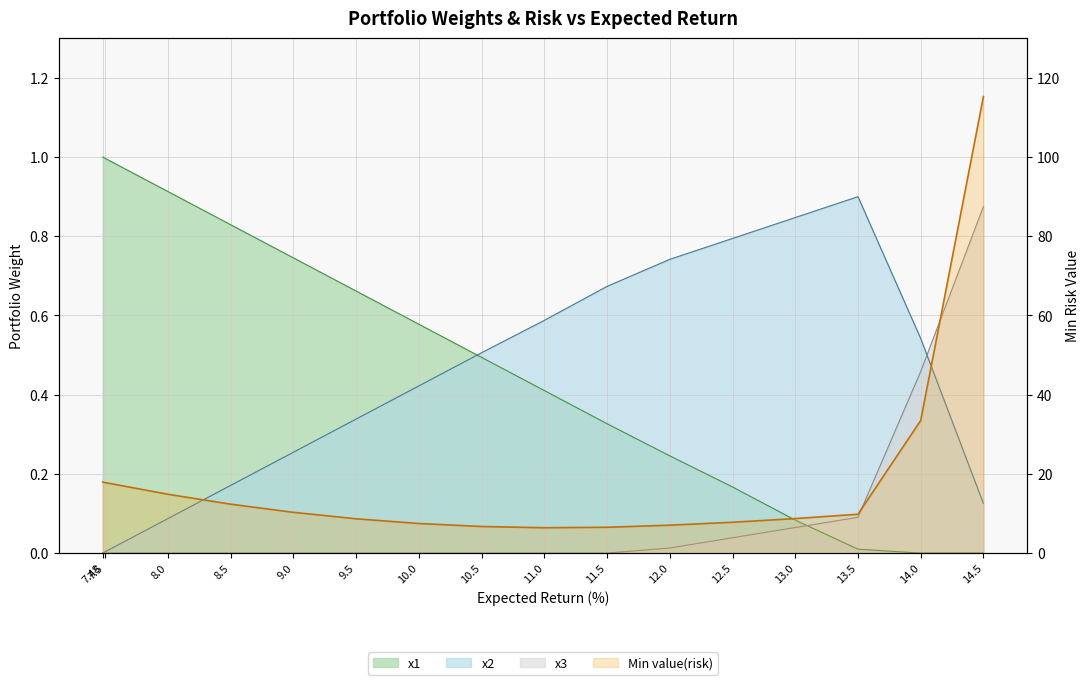

The value at 10.5 is 6.7. True or false?

True